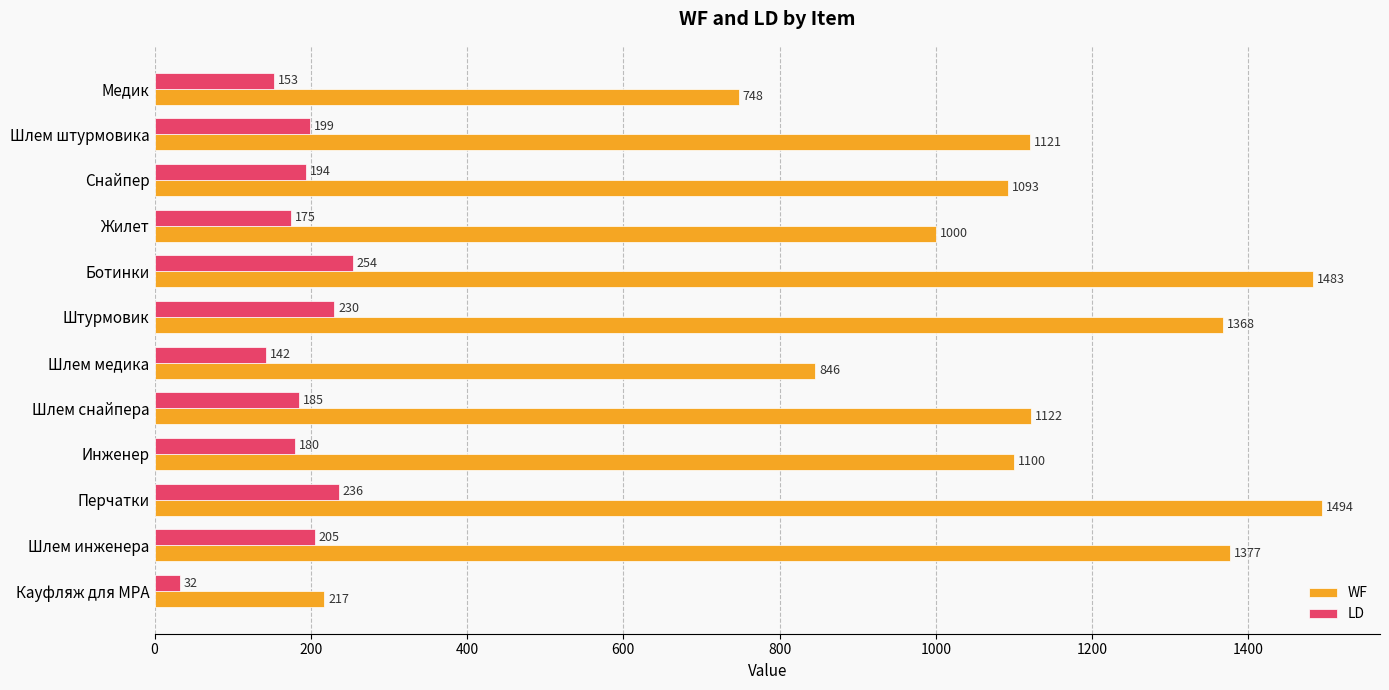

The LD series shows 440.5 at Ботинки. True or false?

False